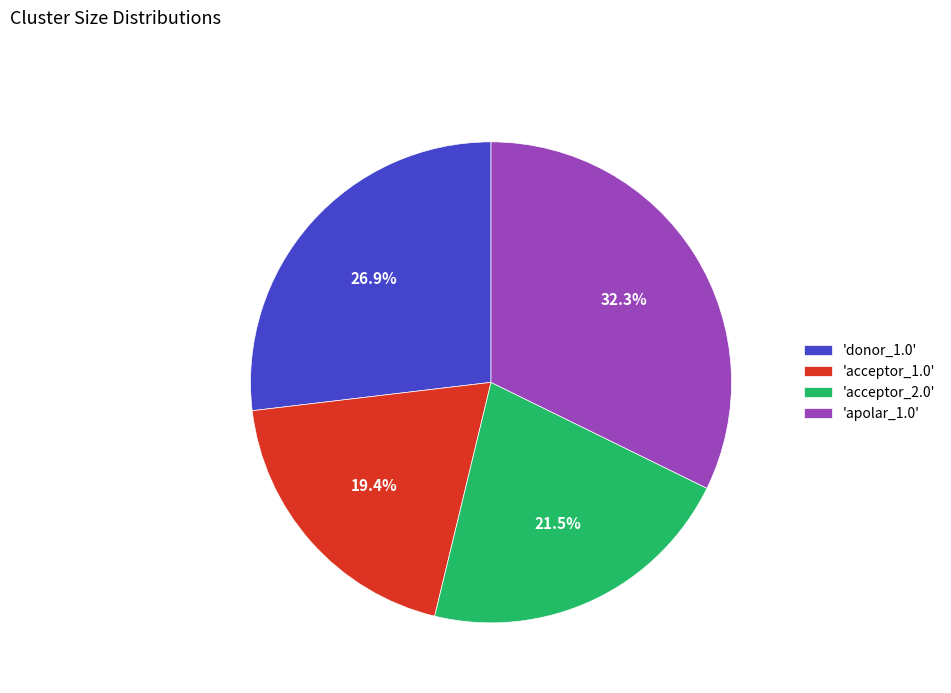

How many slices are in this pie chart?

4